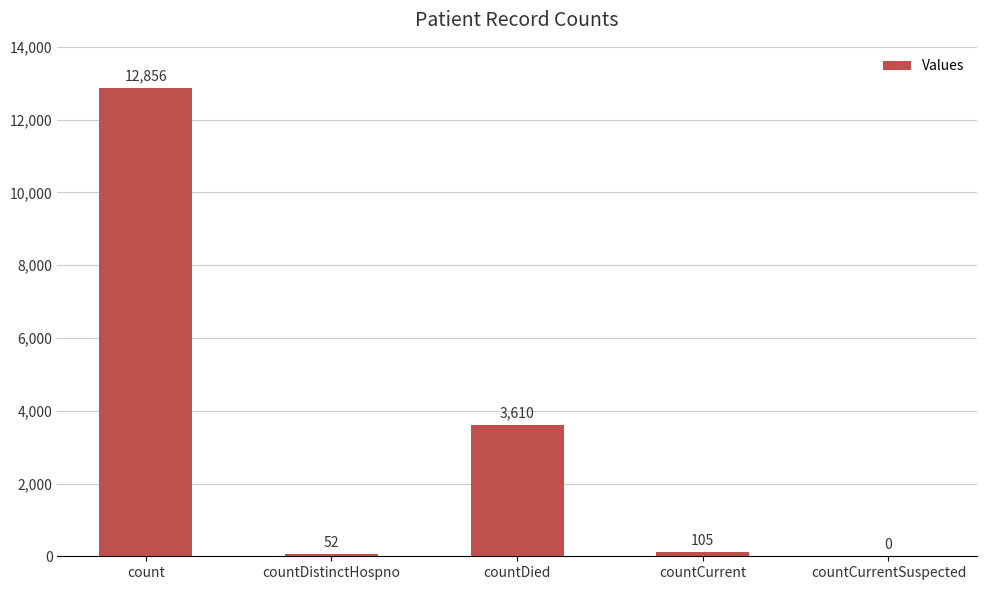

Are the bars horizontal?

No